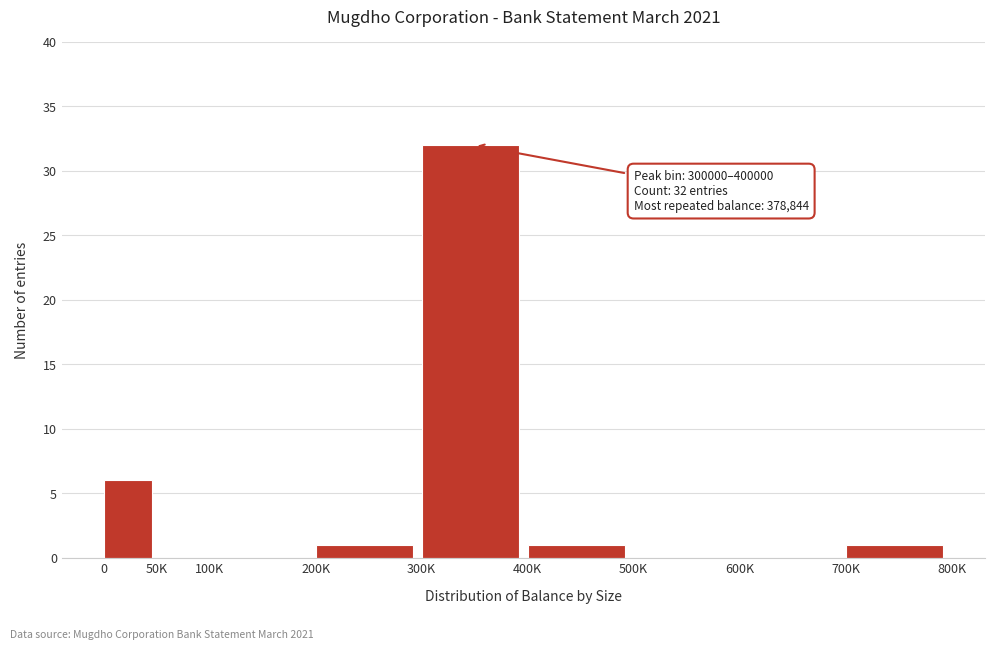

Reading left to right, transcribe all the data shown in this chart.

0=6	50K=0	100K=0	200K=1	300K=32	400K=1	500K=0	600K=0	700K=1